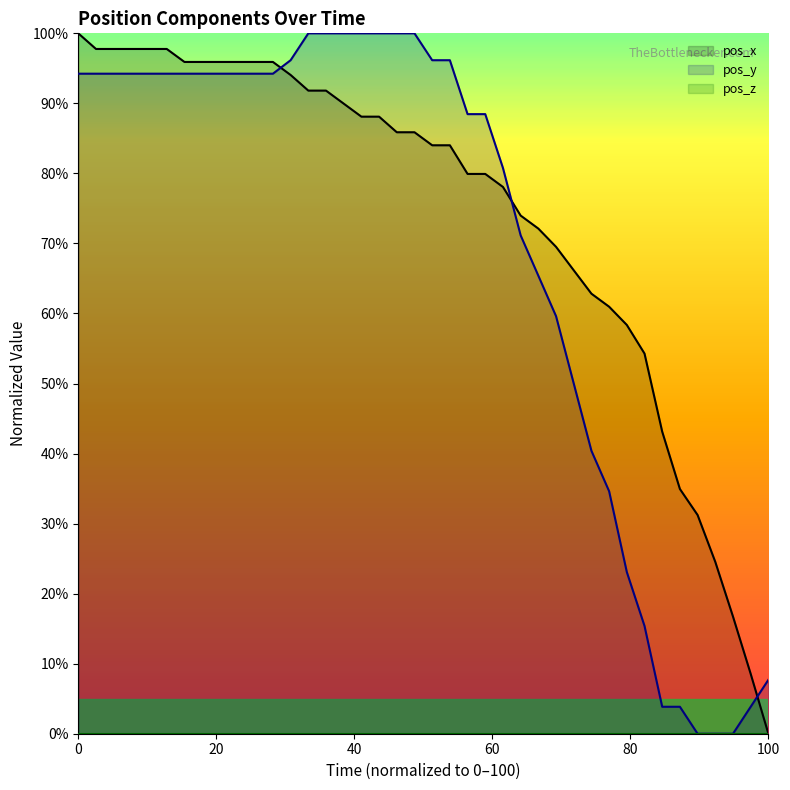

Does the chart display data point markers on the line(s)?

No